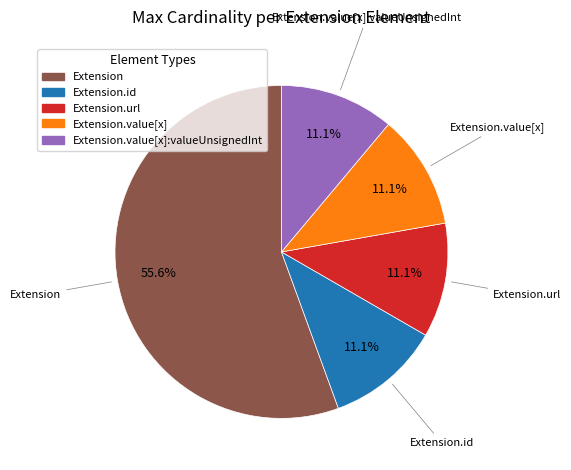

Does any single category account for the majority?

Yes